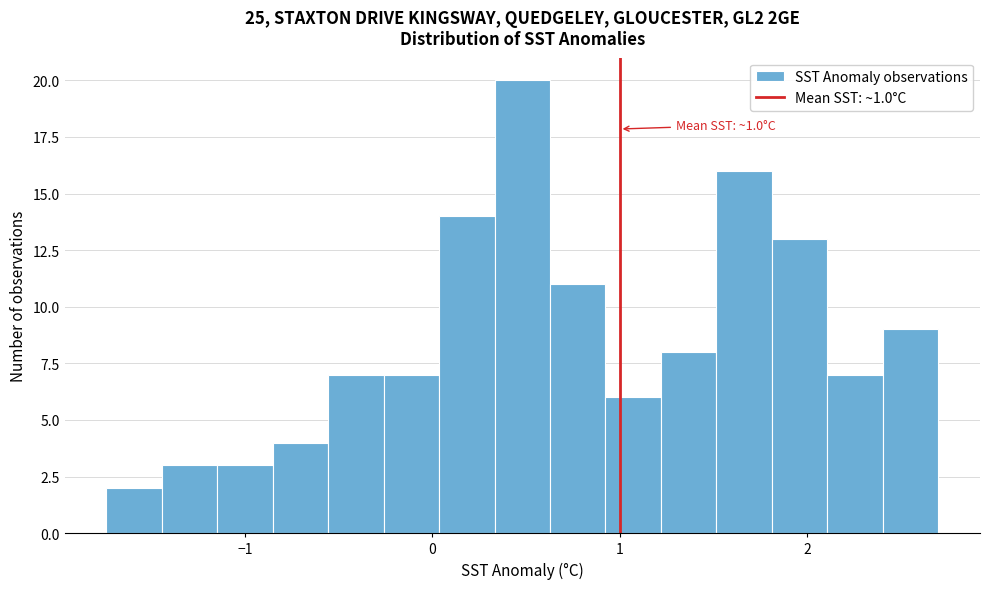

Around what value on the x-axis is the tallest bar? Give the approximate position of its centre, as read against the axis.

0.5